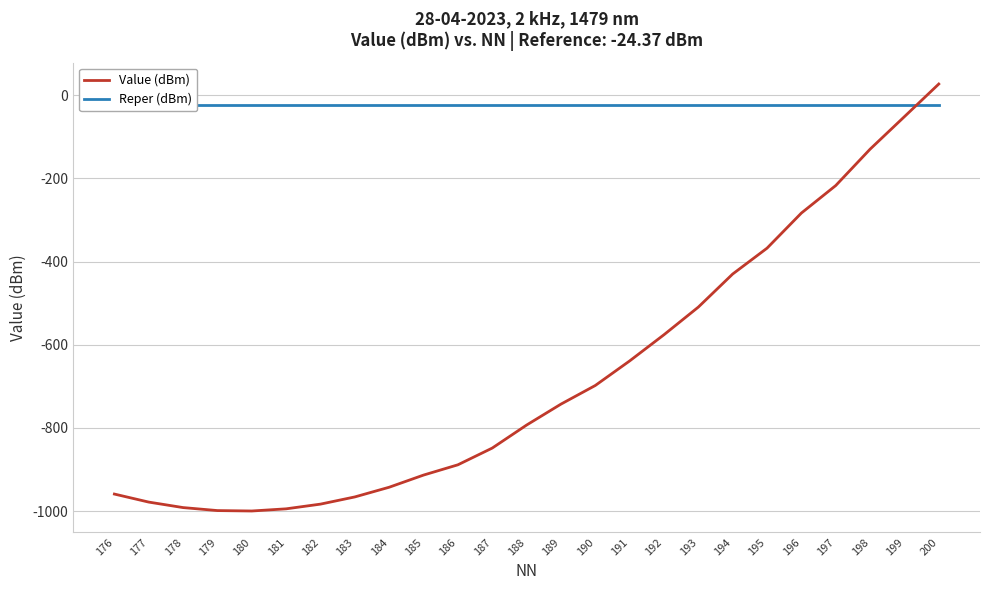

What is the difference between the highest and lowest values at 180?

975.1